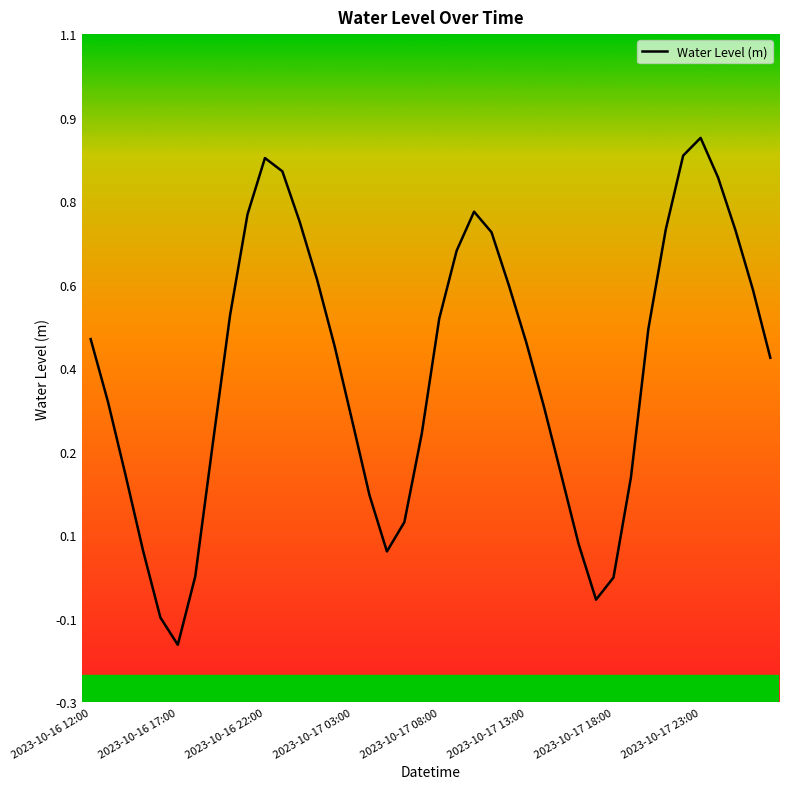

What is the value of the 25th point from the left?

0.6